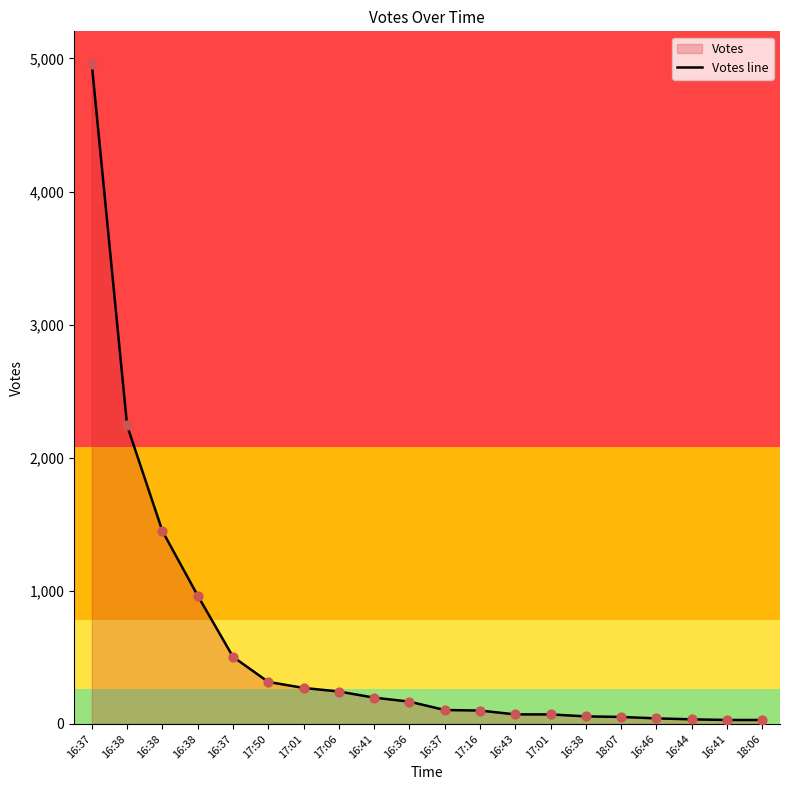

Which has a higher value, 16:38 or 17:01?

16:38